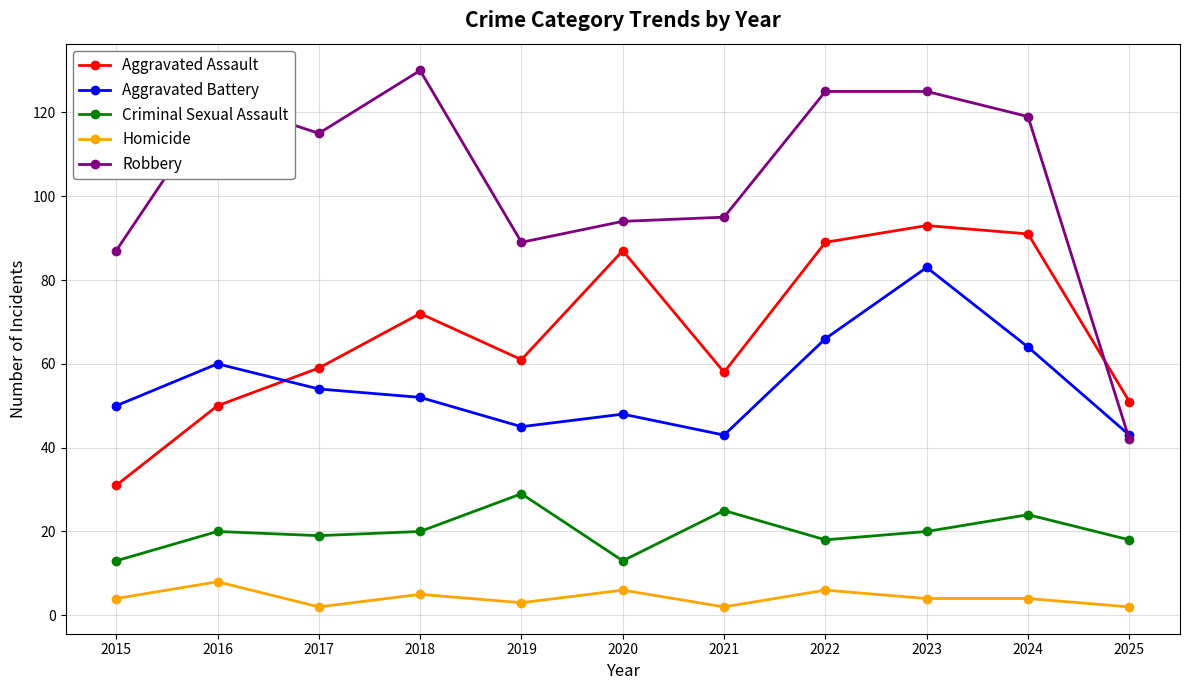

Which category has the highest value across all series?

2018